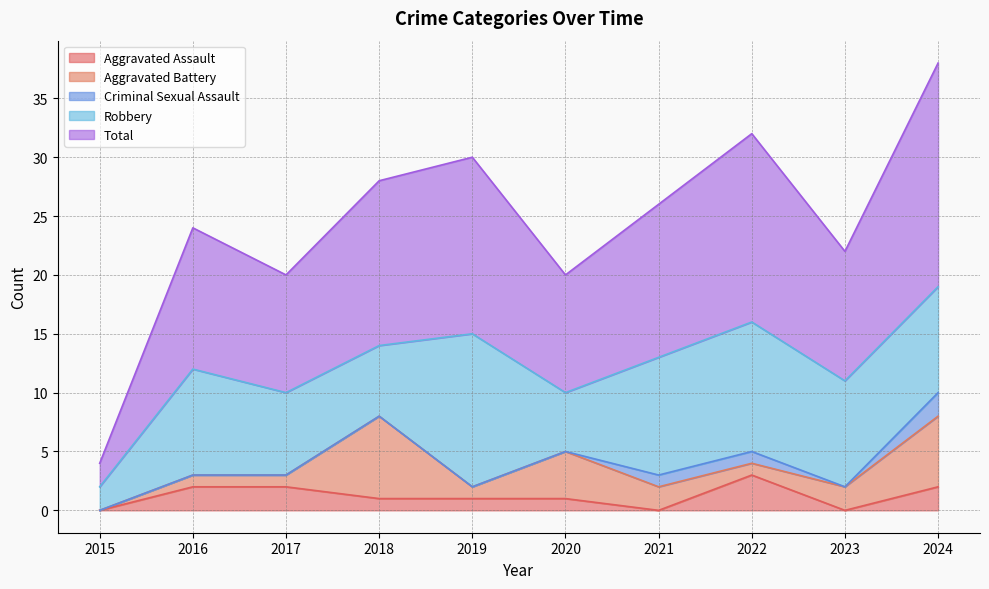

What is the sum of all Criminal Sexual Assault values?

4